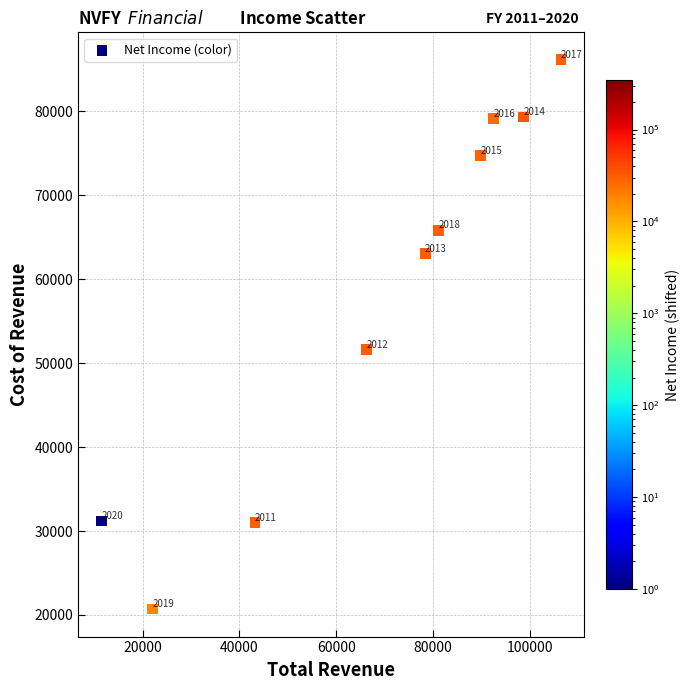

What is the range of Y values (max minus min)?

65400